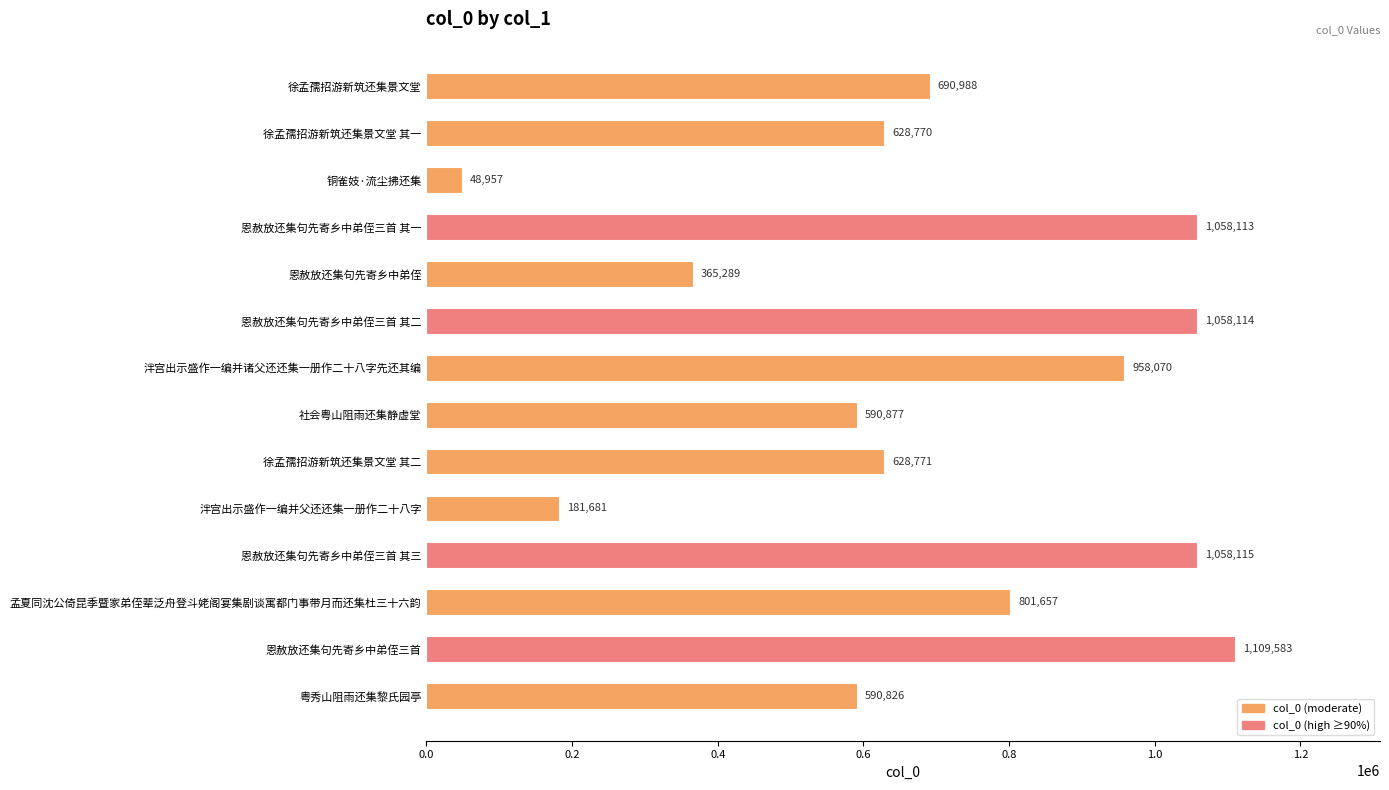

What is the average value?

697844